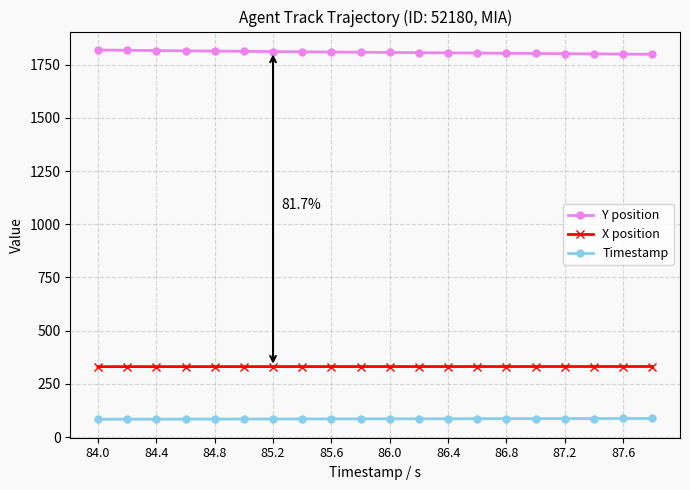

What is the value of the X position point at the 16th from the left?

331.7